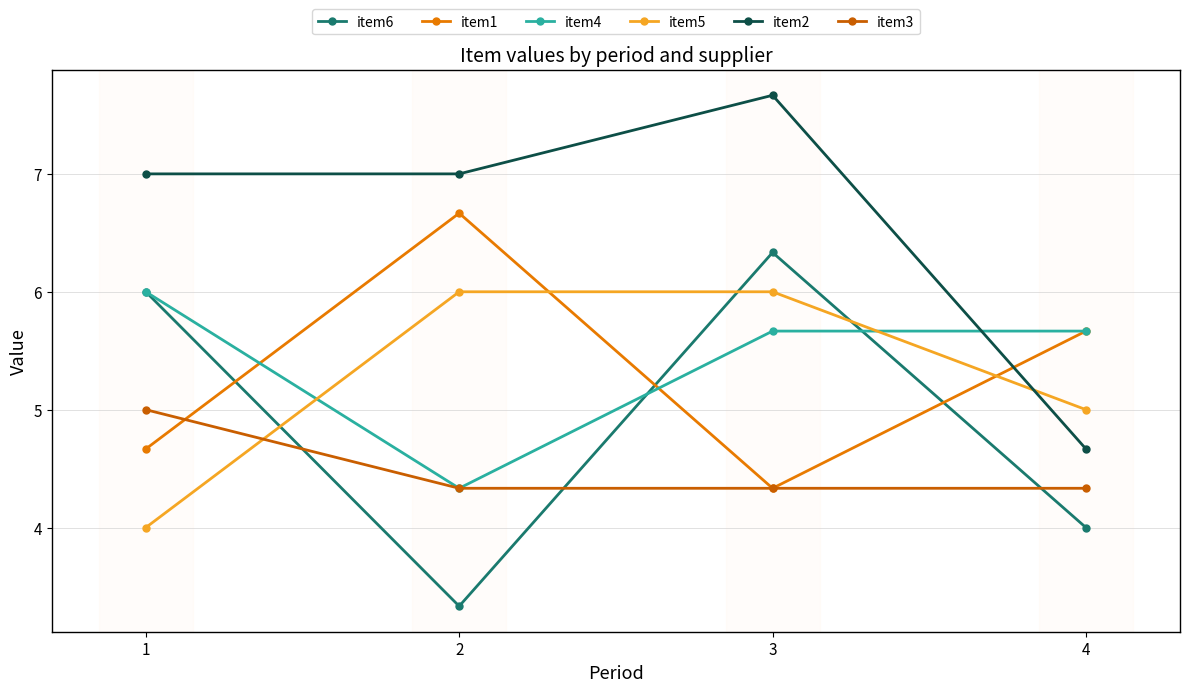

What is the spread (max minus min) of values at 3?

3.3